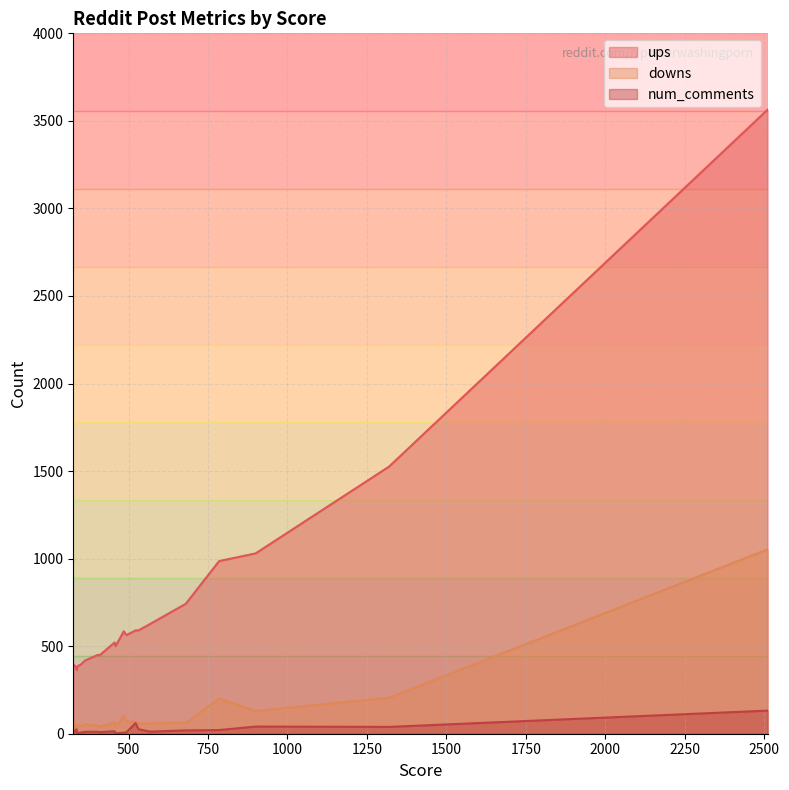

What are all the series names shown in the legend?

ups, downs, num_comments